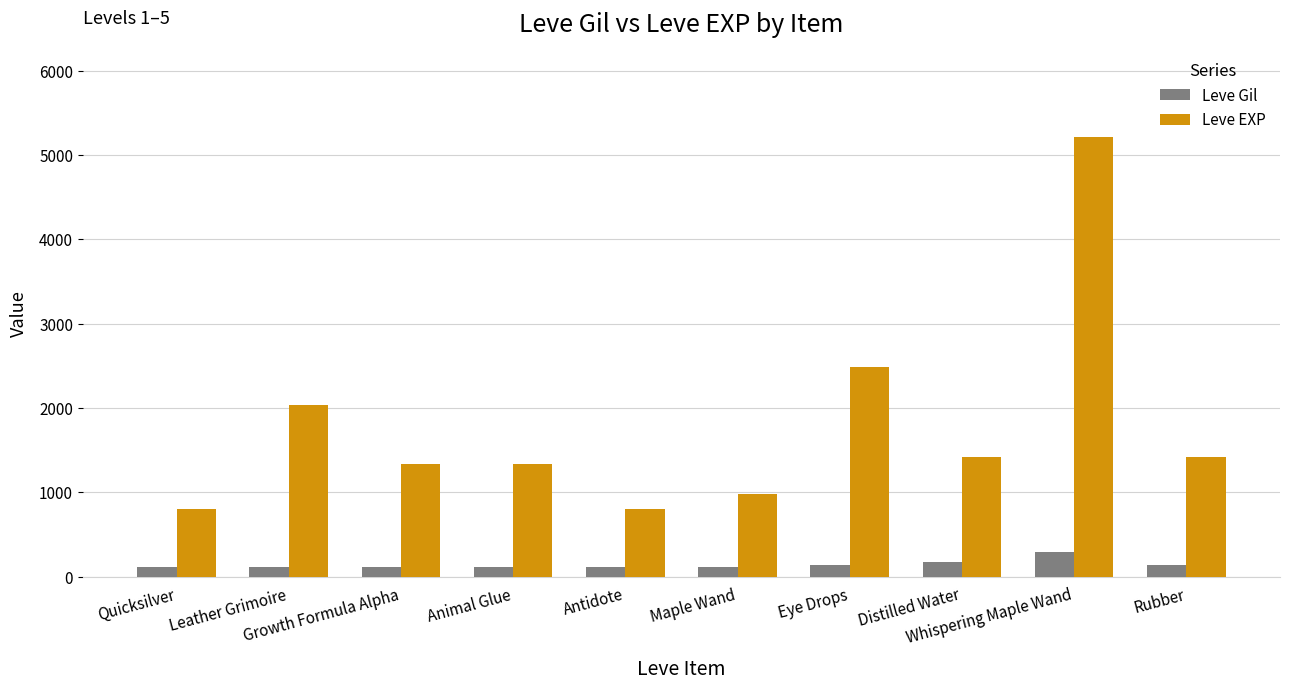

The Leve Gil series shows 169 at Distilled Water. True or false?

True